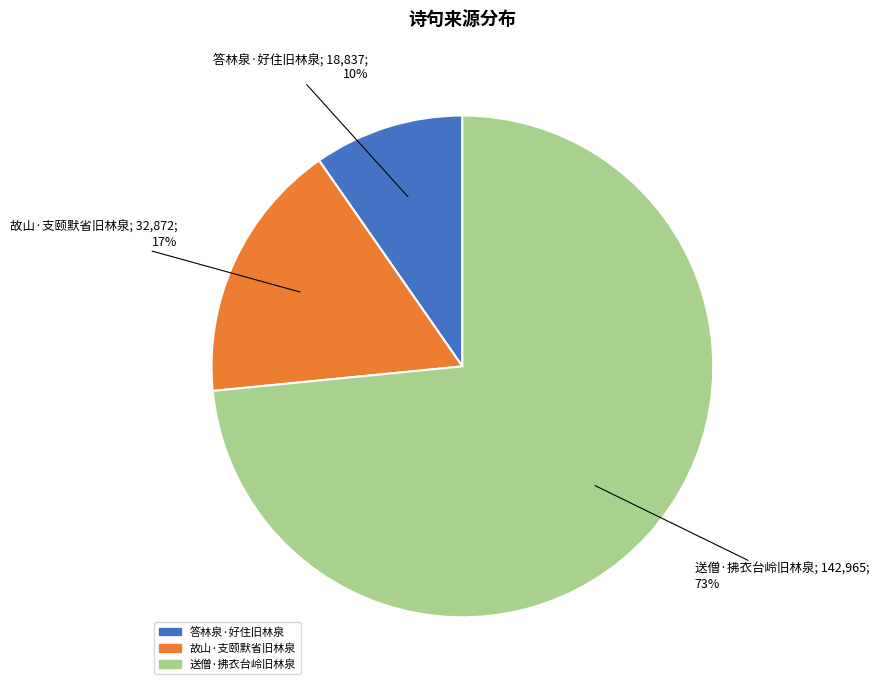

Is there a majority slice in this chart?

Yes